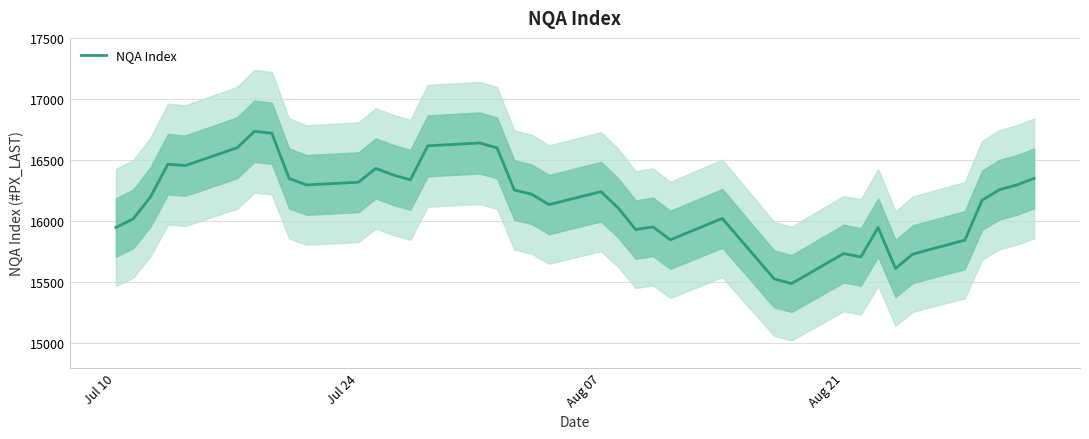

What is the average value?

16152